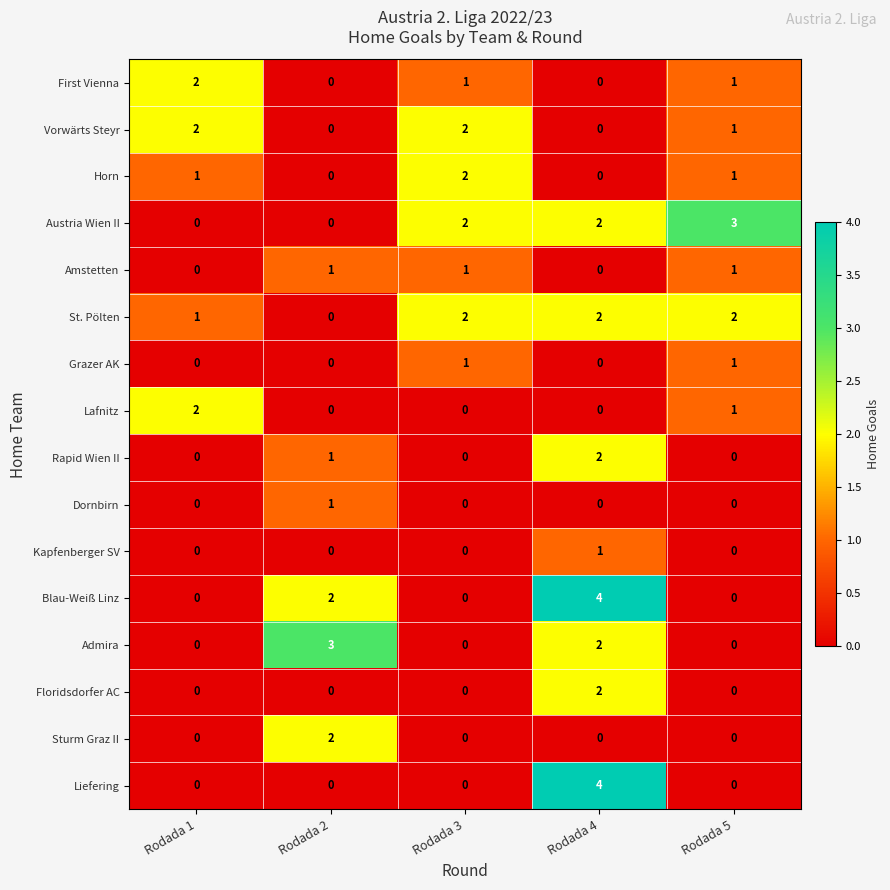

Count the Dornbirn values in the range 0 to 1.

5